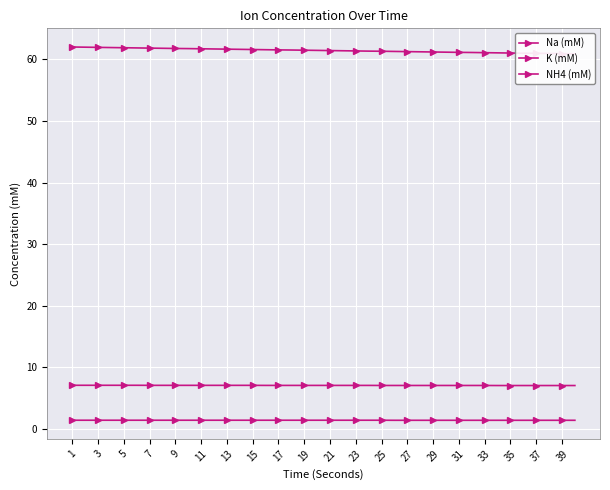

Reading left to right, what are all the values shown in this chart?

Na (mM): 62.0	62.0	61.9	61.9	61.9	61.9	61.8	61.8	61.8	61.7	61.7	61.7	61.6	61.6	61.6	61.6	61.5	61.5	61.5	61.5	61.4	61.4	61.4	61.3	61.3	61.3	61.2	61.2	61.2	61.2	61.1	61.1	61.1	61.0	61.0	61.0	61.0	61.0	60.9	60.9
K (mM): 7.1	7.1	7.1	7.1	7.1	7.1	7.1	7.1	7.1	7.1	7.1	7.1	7.1	7.1	7.1	7.1	7.1	7.1	7.1	7.1	7.1	7.1	7.1	7.1	7.1	7.1	7.1	7.1	7.1	7.1	7.1	7.1	7.1	7.1	7.1	7.1	7.1	7.1	7.1	7.1
NH4 (mM): 1.4	1.4	1.4	1.4	1.4	1.4	1.4	1.4	1.4	1.4	1.4	1.4	1.4	1.4	1.4	1.4	1.4	1.4	1.4	1.4	1.4	1.4	1.4	1.4	1.4	1.4	1.4	1.4	1.4	1.4	1.4	1.4	1.4	1.4	1.4	1.4	1.4	1.4	1.4	1.4